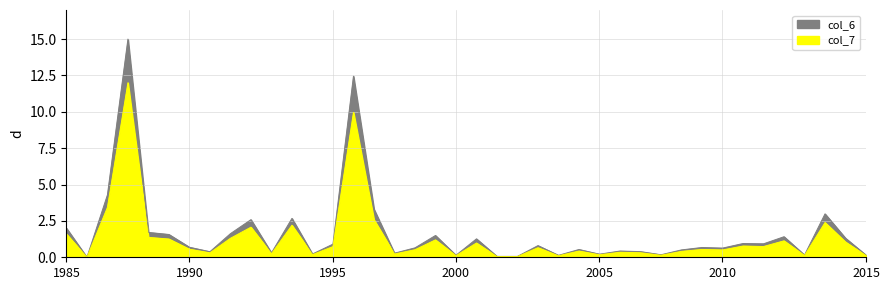

Reading left to right, what are all the values shown in this chart?

col_6: 2.0	0.0	4.3	15.0	1.7	1.6	0.7	0.4	1.6	2.6	0.3	2.7	0.2	0.9	12.4	3.3	0.3	0.6	1.5	0.1	1.3	0.1	0.1	0.8	0.1	0.5	0.2	0.4	0.4	0.2	0.5	0.7	0.6	0.9	0.9	1.4	0.2	3.0	1.3	0.1
col_7: 1.6	0.0	3.4	12.0	1.4	1.3	0.6	0.3	1.3	2.1	0.2	2.2	0.2	0.7	10.0	2.6	0.2	0.5	1.2	0.1	1.0	0.0	0.0	0.7	0.1	0.4	0.2	0.3	0.3	0.1	0.4	0.5	0.5	0.8	0.7	1.1	0.1	2.4	1.0	0.1